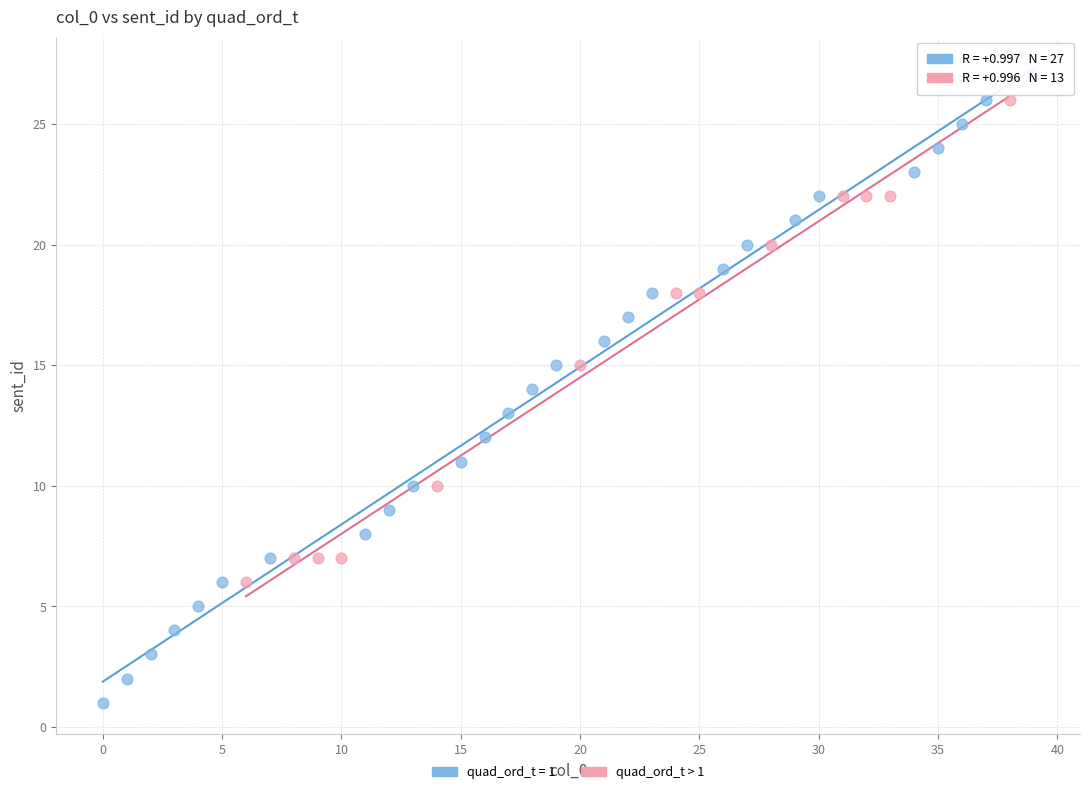

Which series contains the lowest Y value?

quad_ord_t = 1